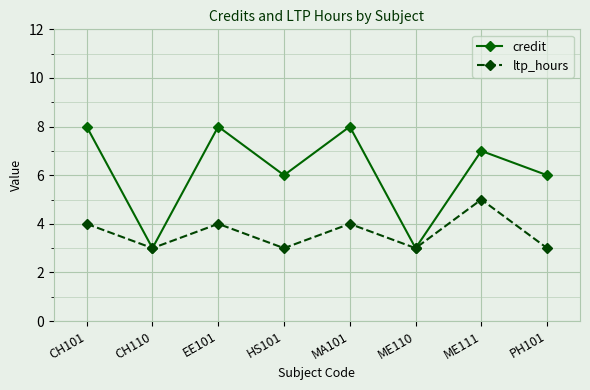

True or false: credit has more than 2 points higher than both neighbors.

True